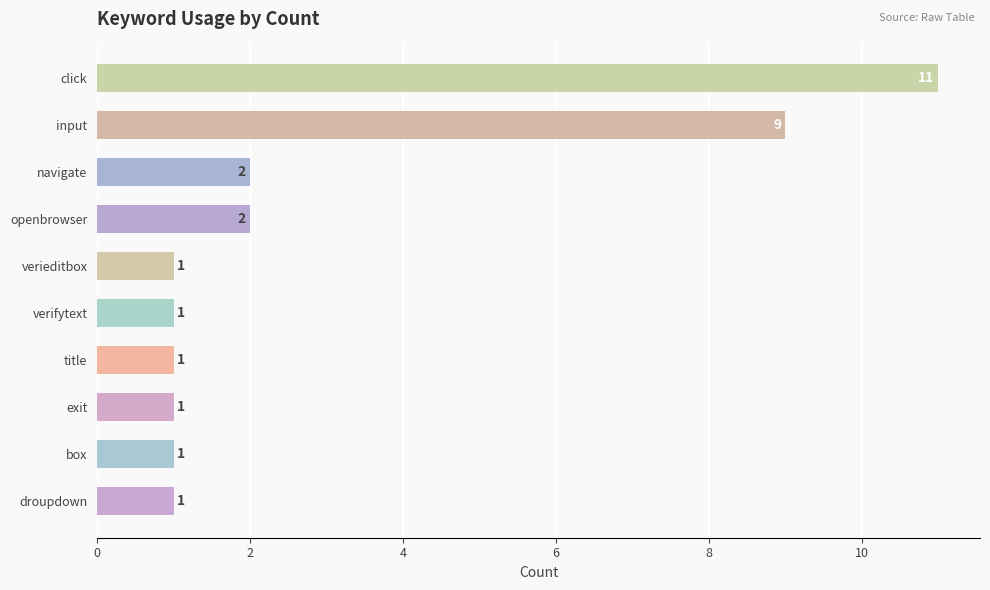

What is the smallest value displayed?

1